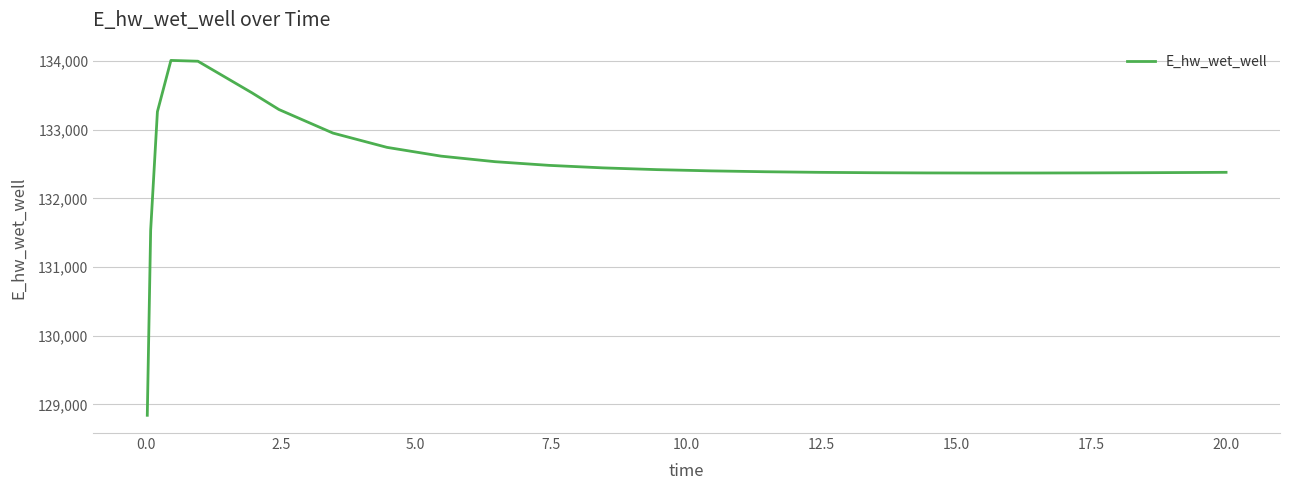

What is the smallest value displayed?

128840.8